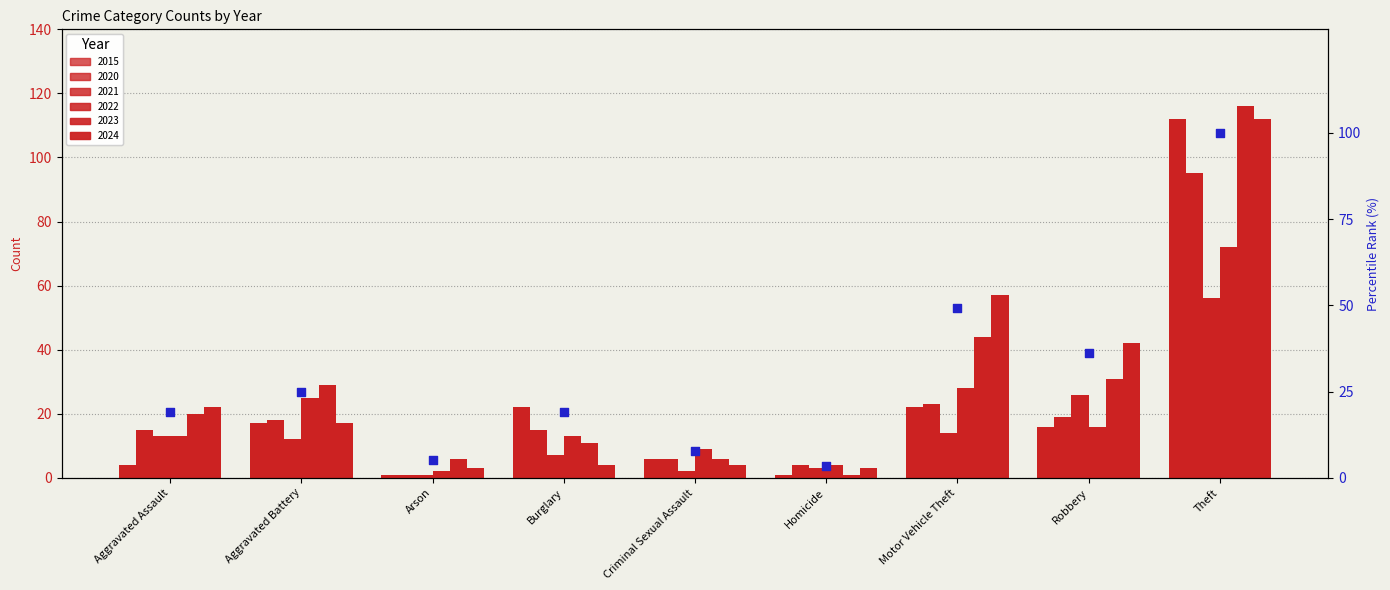

Which has a higher value, Aggravated Assault or Burglary?

Aggravated Assault